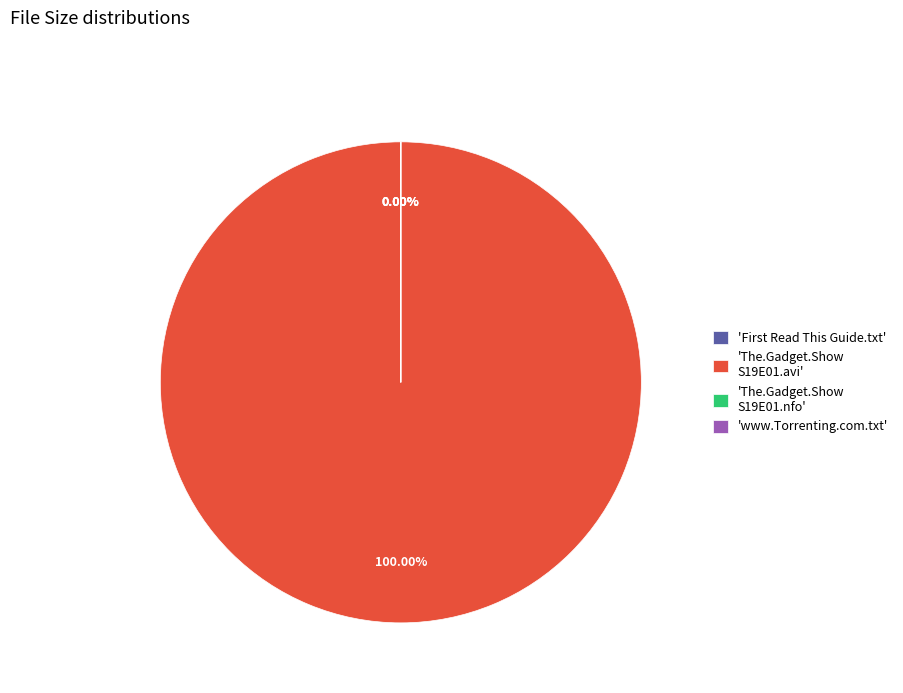

What is the ratio of the value at The.Gadget.Show.S19E01.HDTV.XviD-AFG.avi to the value at www.Torrenting.com.txt?

966675.4